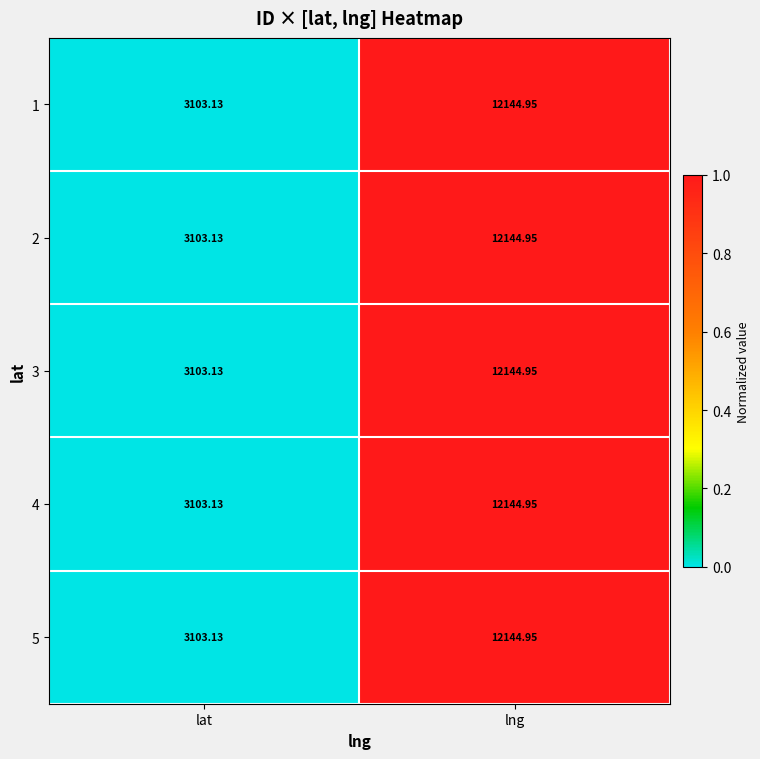

Rank the categories by 4 value from lowest to highest.

lat, lng